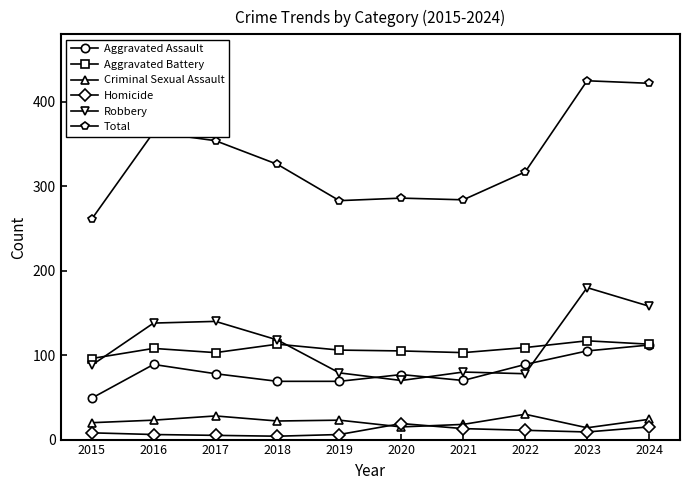

What is the difference between the second highest and second lowest values in the Aggravated Battery series?

10